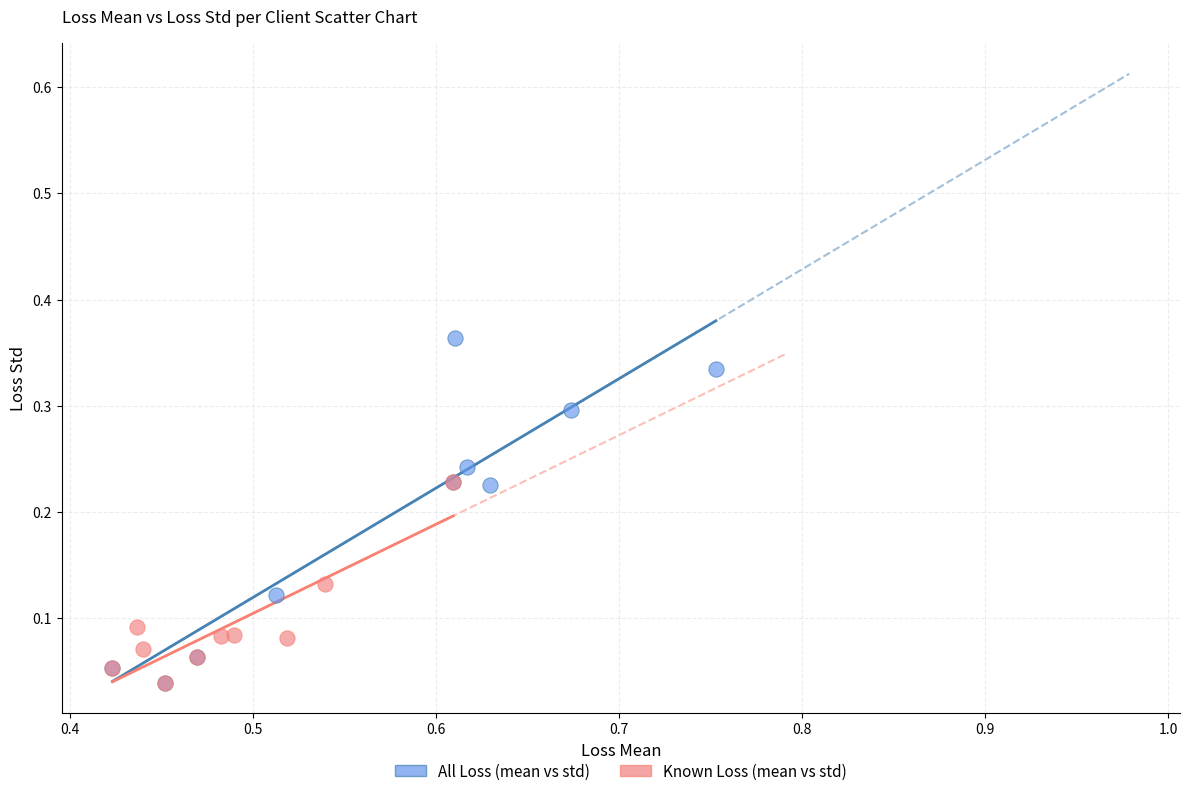

Which series has the largest Y range (max minus min)?

All Loss (mean vs std)